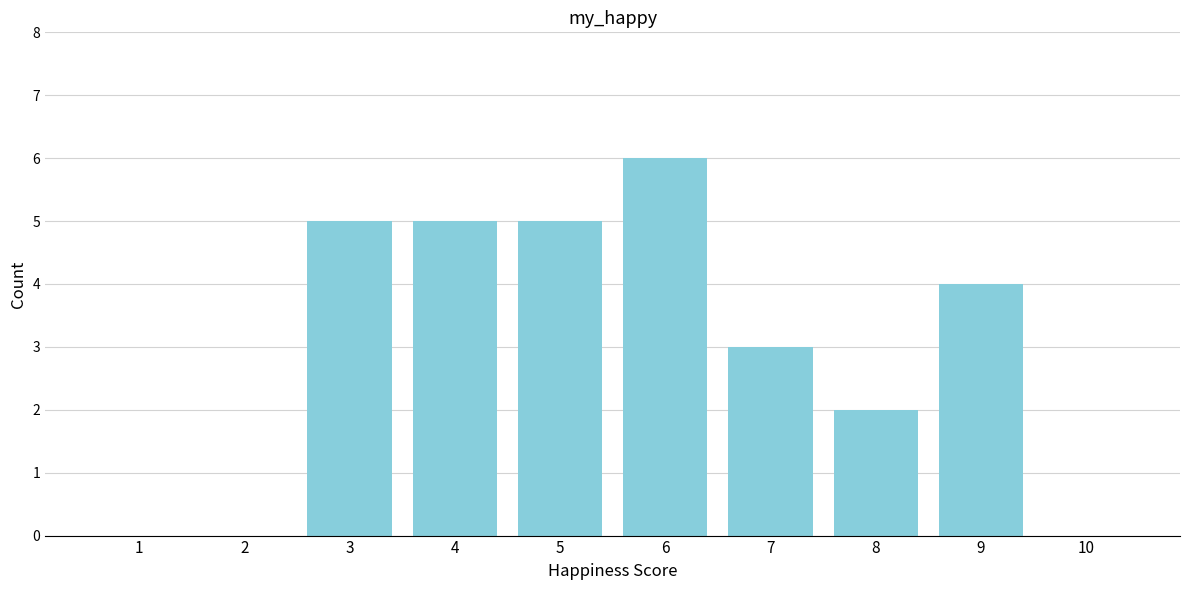

Reading left to right, list all the values displayed in this chart.

1=0	2=0	3=5	4=5	5=5	6=6	7=3	8=2	9=4	10=0